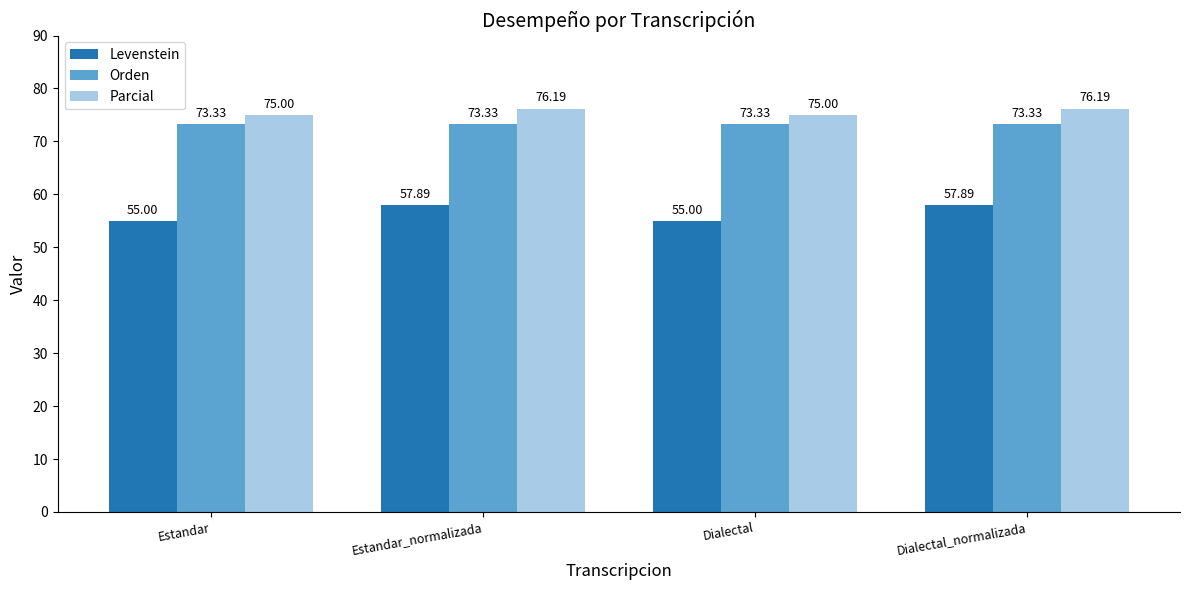

How many bars are there in each group?

3